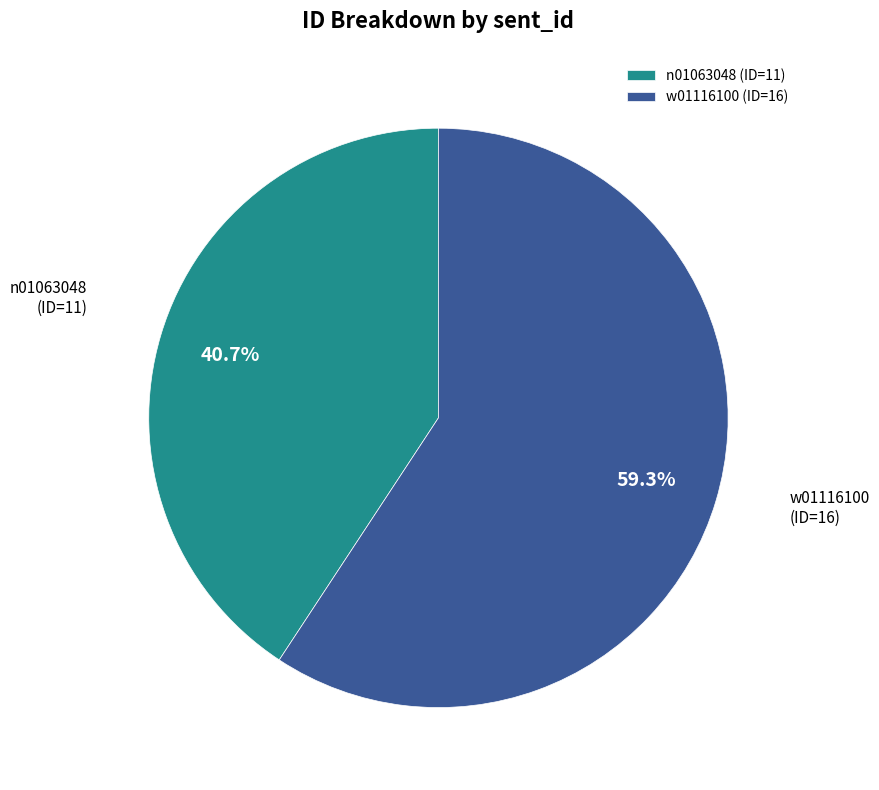

How many segments does this pie chart have?

2